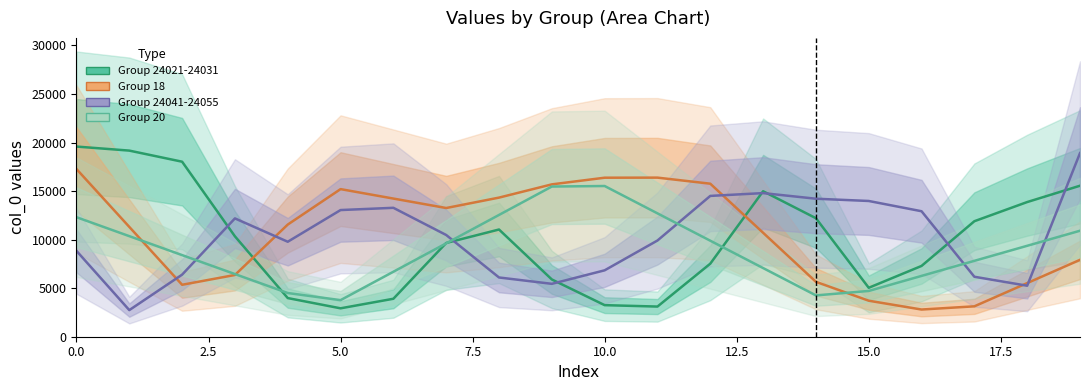

How many values in the Group 20 series exceed 9366?

10